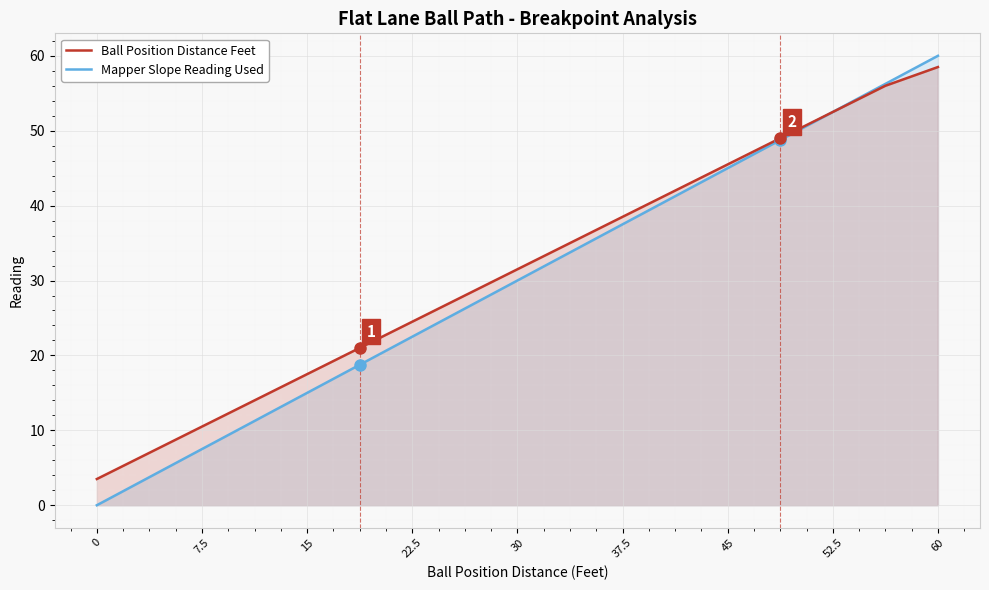

True or false: Ball Position Distance Feet has a value of 55.9 at 37.5.

False